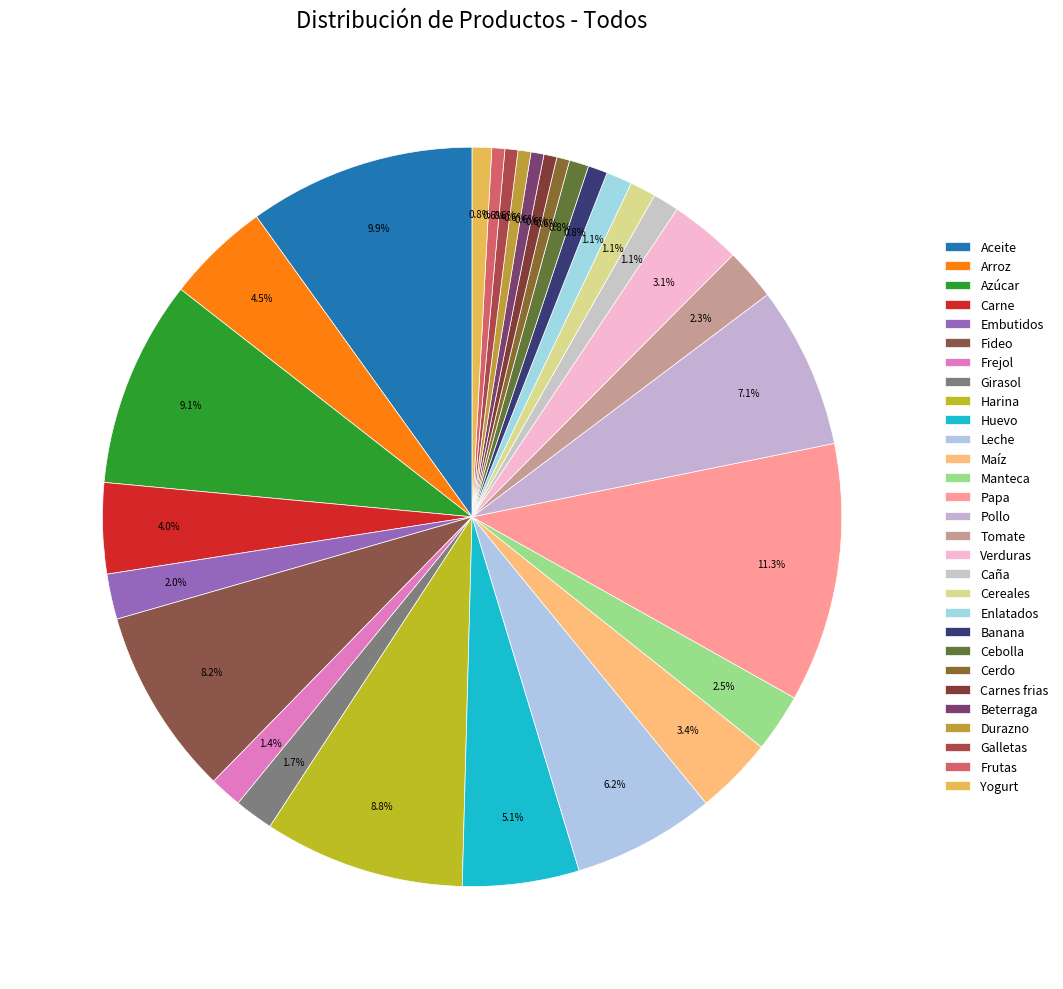

The Fideo slice represents 22% of the pie. True or false?

False